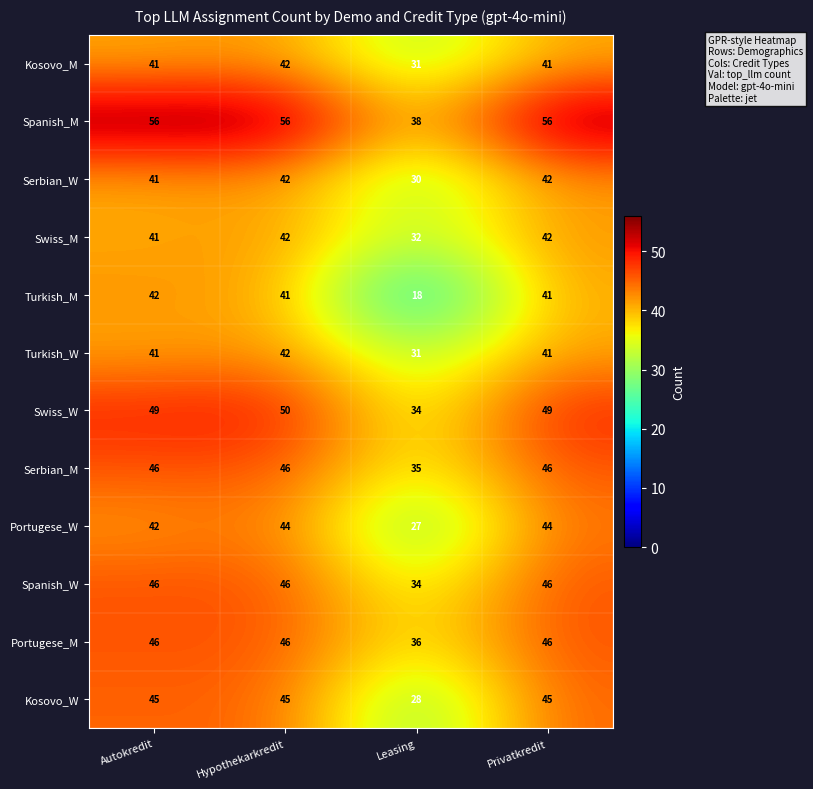

At how many categories does at least one series exceed 27?

4